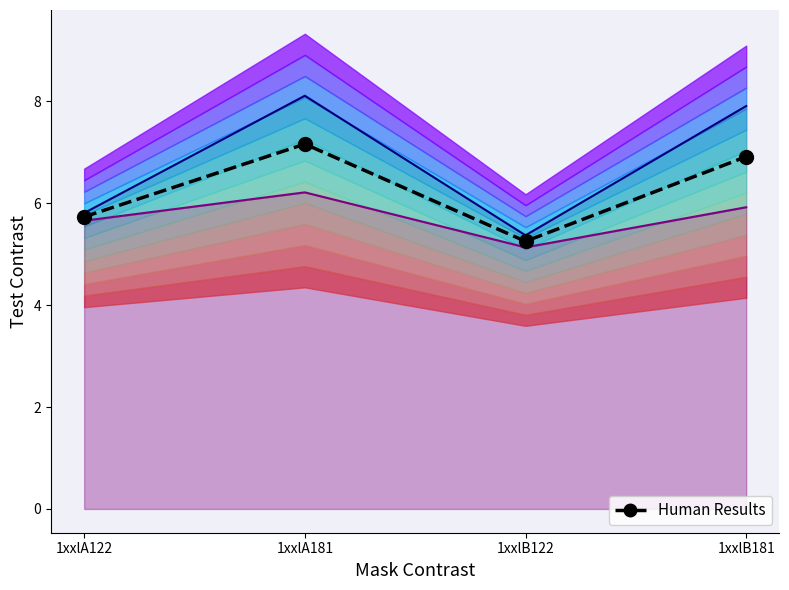

At which category does Human Results reach its first local valley?

1xxlB122